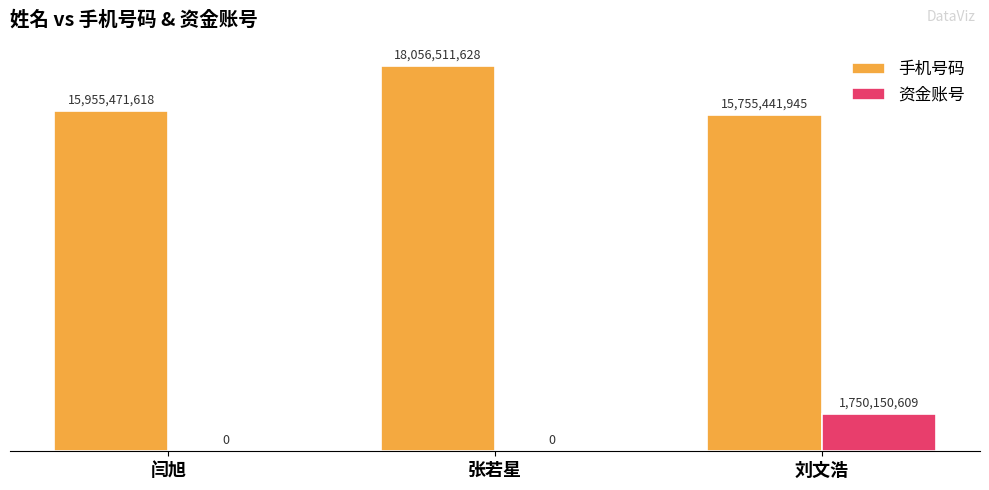

Are the bars horizontal?

No